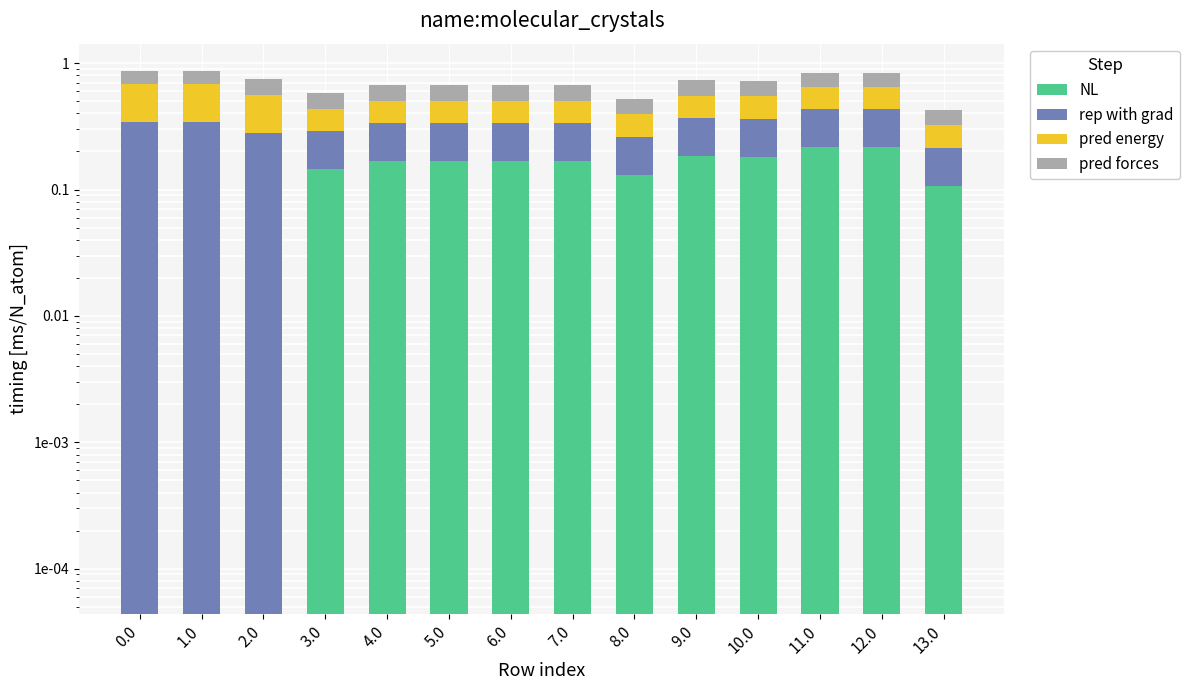

The NL series shows 0.2 at 7.0. True or false?

True